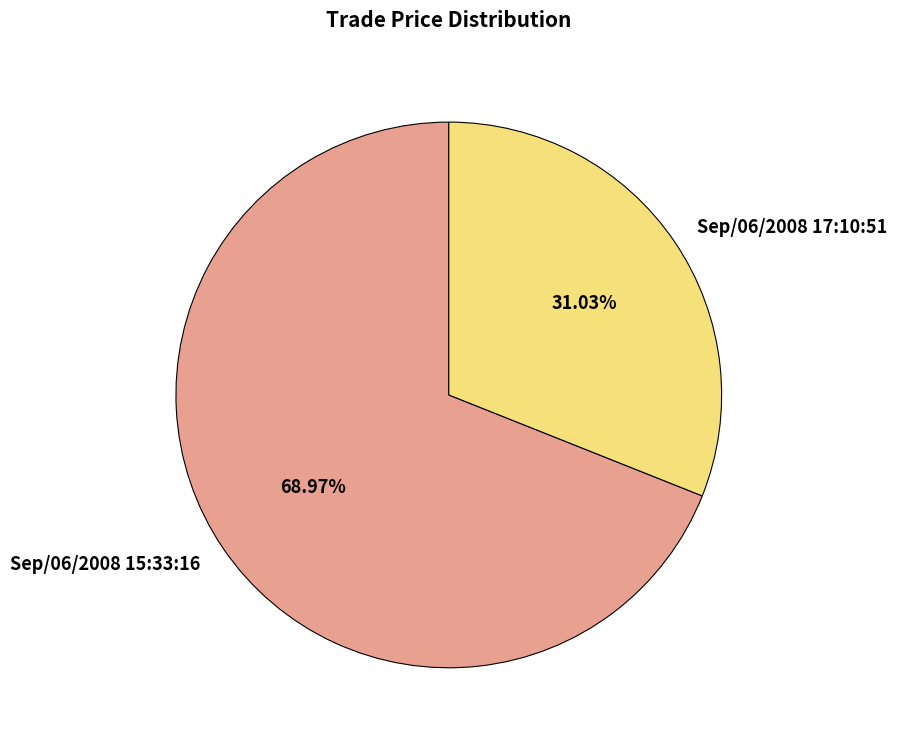

Count the number of slices in the pie.

2